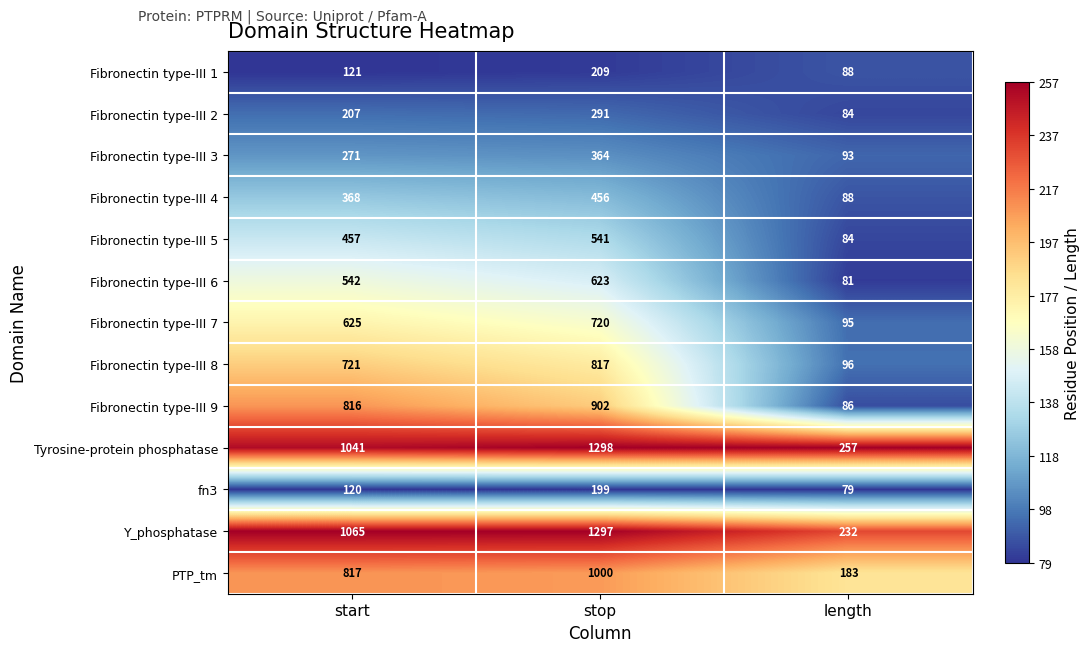

Between start and stop, which series saw the biggest shift?

Tyrosine-protein phosphatase